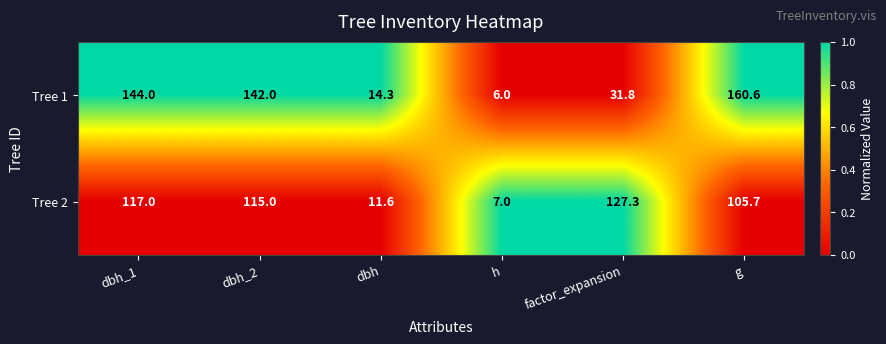

Rank the series by their average value, from highest to lowest.

Tree 1, Tree 2